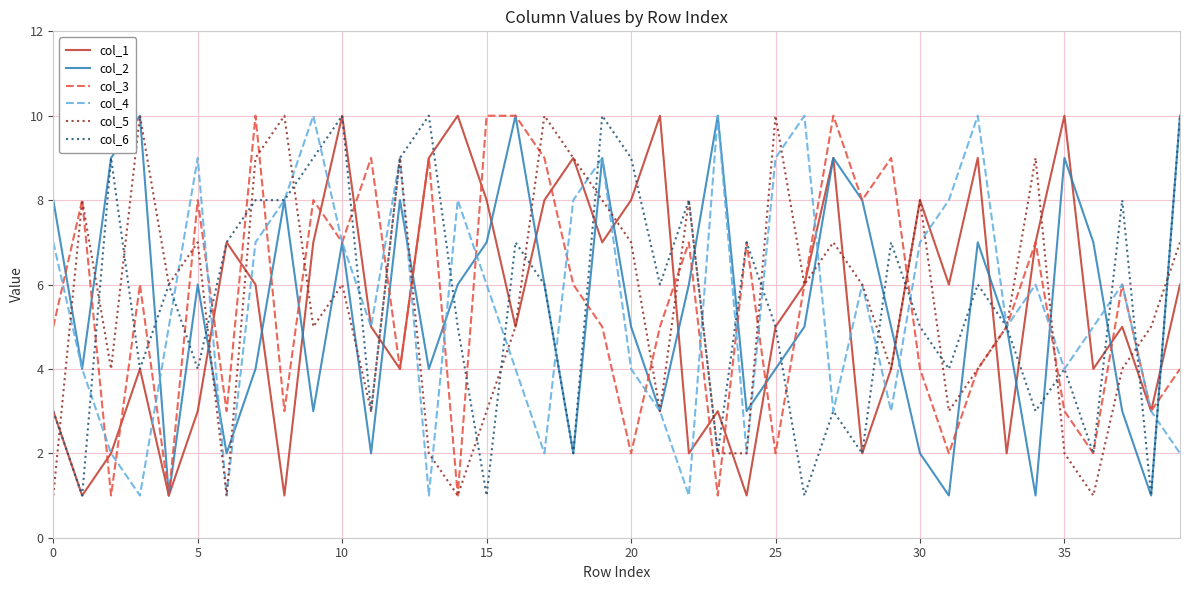

What is the difference between the maximum and minimum values in the col_1 series?

9